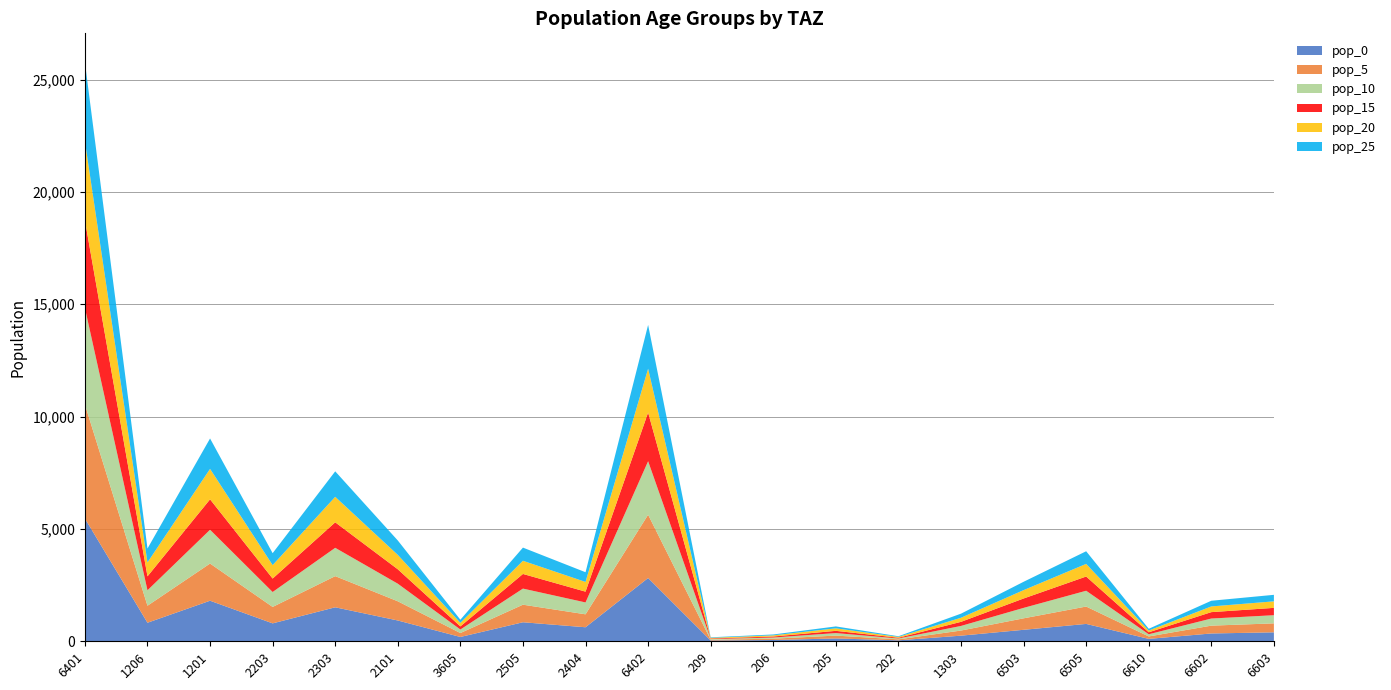

Reading left to right, extract all data points from this chart.

pop_0: 5465.9	825.6	1805.2	797.6	1512.7	925.7	192.1	846.9	624.3	2815.9	33.9	58.0	126.8	43.0	250.5	511.0	773.2	107.5	348.2	399.0
pop_5: 5075.4	756.8	1654.8	731.2	1386.7	854.5	174.6	781.7	576.3	2815.9	33.9	58.0	126.8	43.0	227.7	511.0	773.2	107.5	348.2	399.0
pop_10: 4294.6	688.0	1504.3	664.7	1260.6	783.3	157.1	716.6	528.3	2382.7	30.1	51.6	112.7	38.2	205.0	464.5	703.0	97.7	316.5	362.7
pop_15: 3904.2	619.2	1353.9	598.2	1134.5	640.9	139.7	651.4	480.2	2166.1	26.4	45.1	98.6	33.5	182.2	418.1	632.7	87.9	284.9	326.4
pop_20: 3513.8	619.2	1353.9	598.2	1134.5	640.9	157.1	586.3	432.2	1949.5	30.1	51.6	112.7	38.2	182.2	371.6	562.4	78.2	253.2	290.2
pop_25: 3513.8	619.2	1353.9	531.8	1134.5	640.9	139.7	586.3	432.2	1949.5	22.6	38.7	84.5	28.7	182.2	371.6	562.4	78.2	253.2	290.2